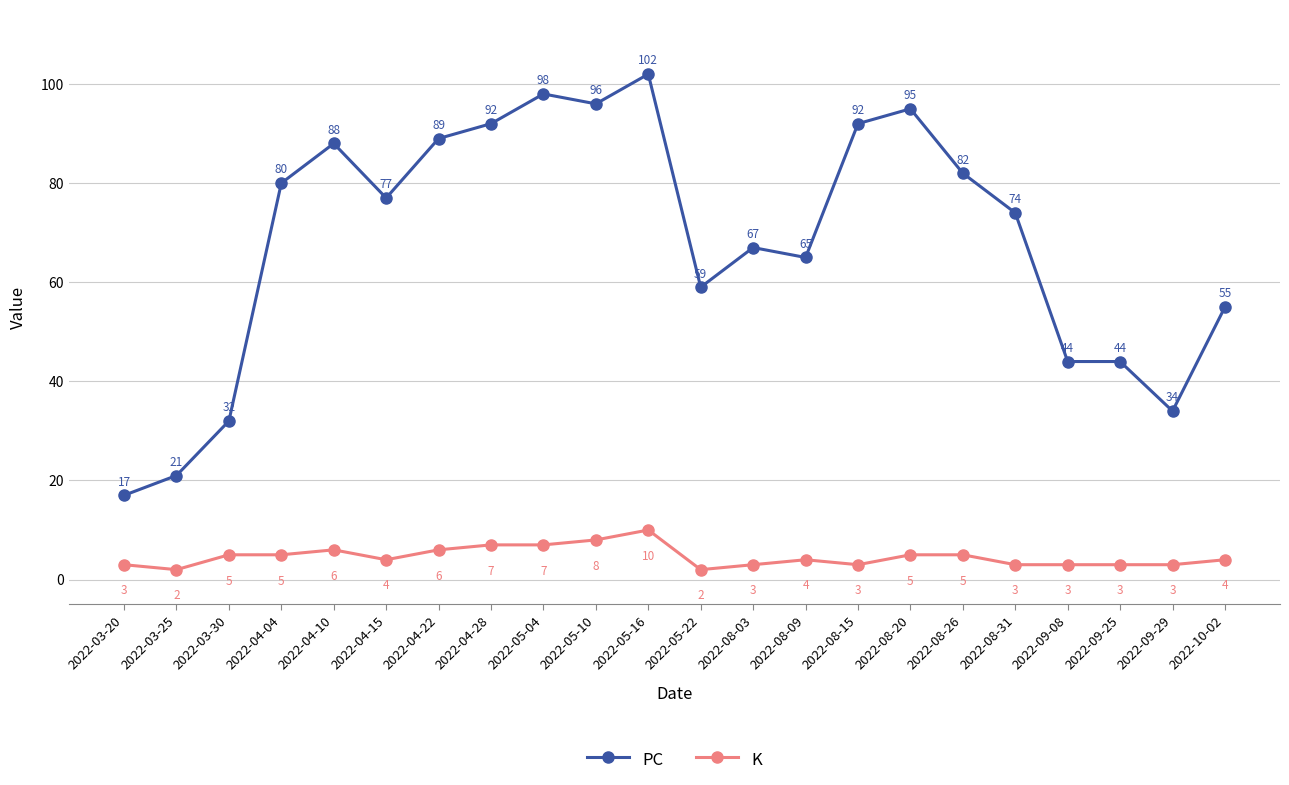

What is the label of the 14th point from the left?

2022-08-09